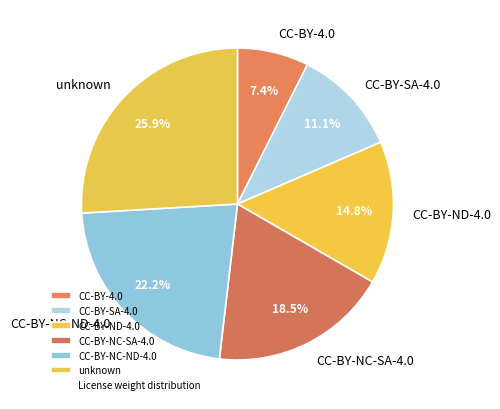

To the nearest percent, what percentage of the pie is CC-BY-SA-4.0?

11%